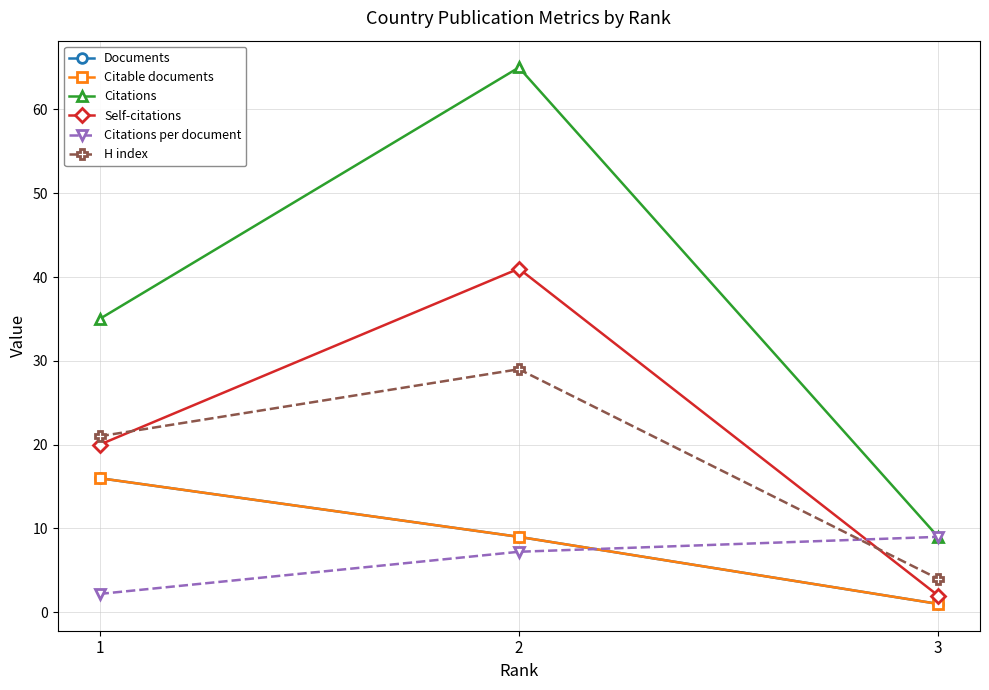

Which series has the largest total across all categories?

Citations